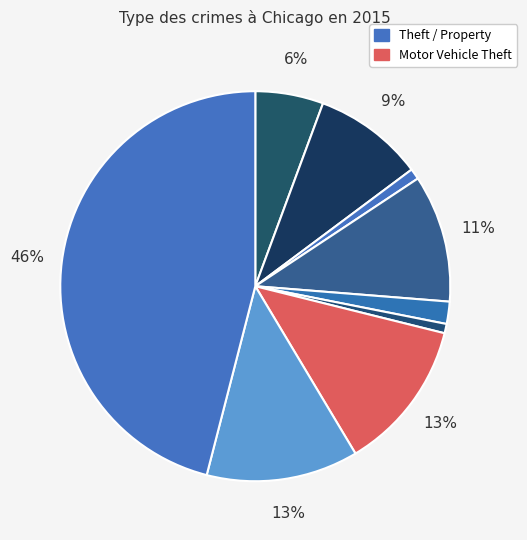

How many segments does this pie chart have?

9